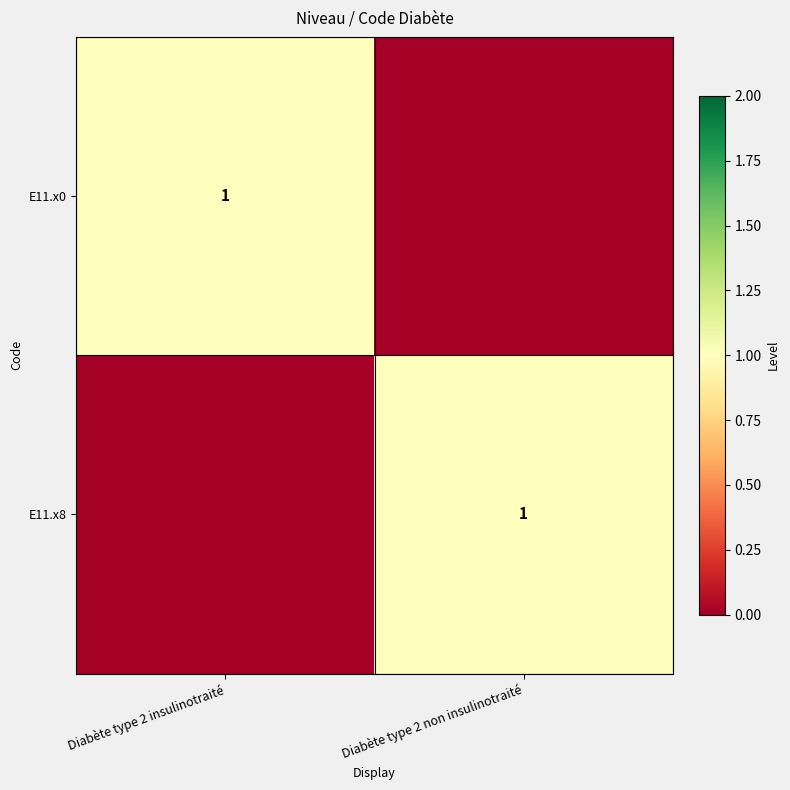

The E11.x8 series shows 1 at Diabète type 2 non insulinotraité. True or false?

True